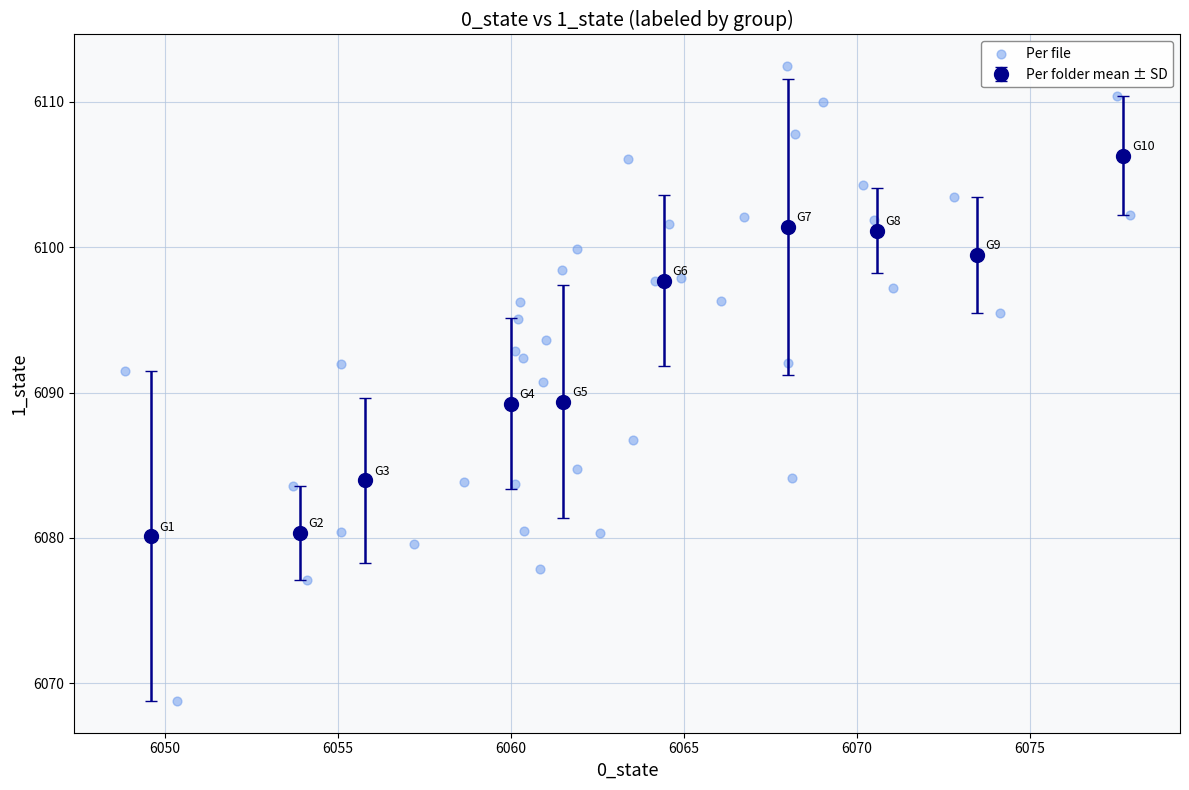

What Y value in the scatter plot is closest to 6090?

6090.7